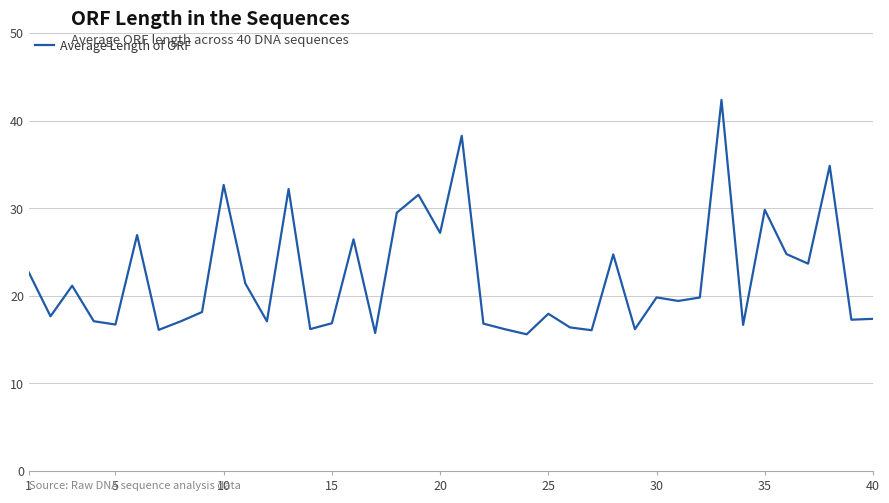

What is the smallest value displayed?

15.6